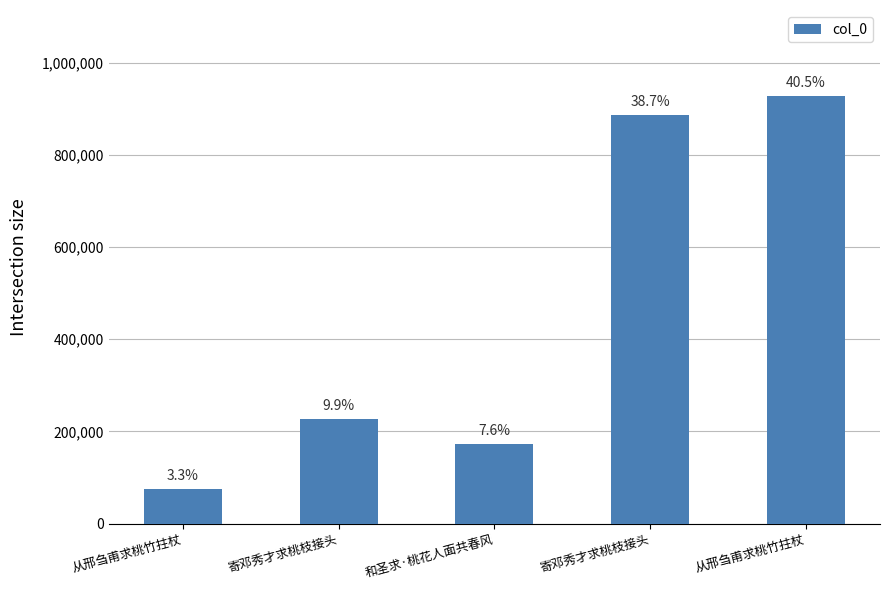

What is the value of the 1st bar from the left?

76048